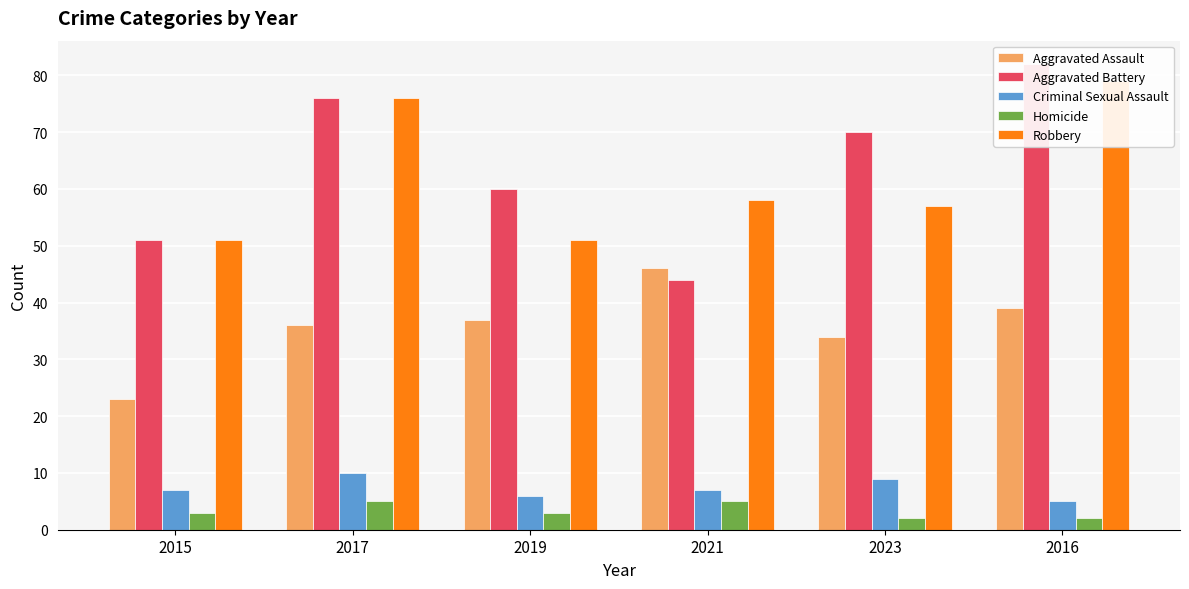

What is the label of the 3rd bar from the right?

2021